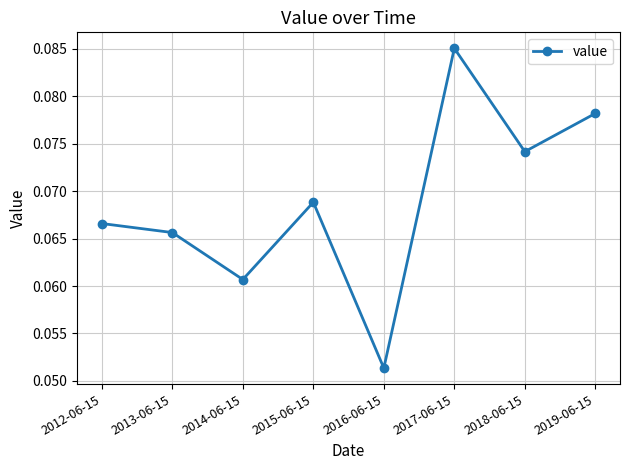

How many points are higher than both their immediate neighbors (excluding endpoints)?

2